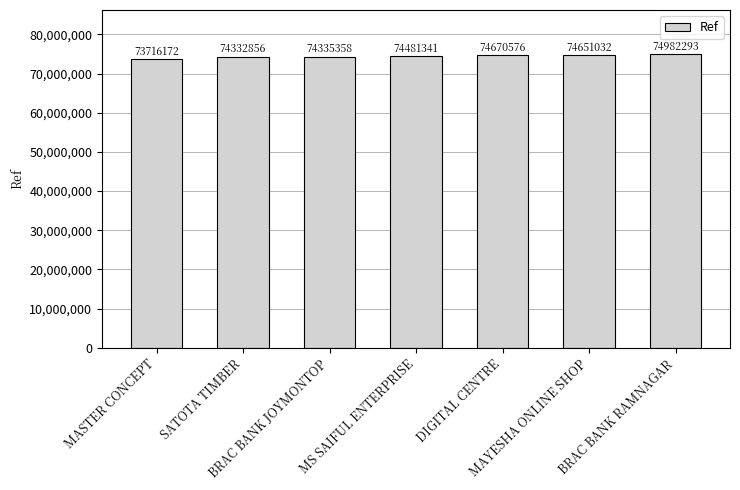

What is the label of the 2nd bar from the left?

SATOTA TIMBER